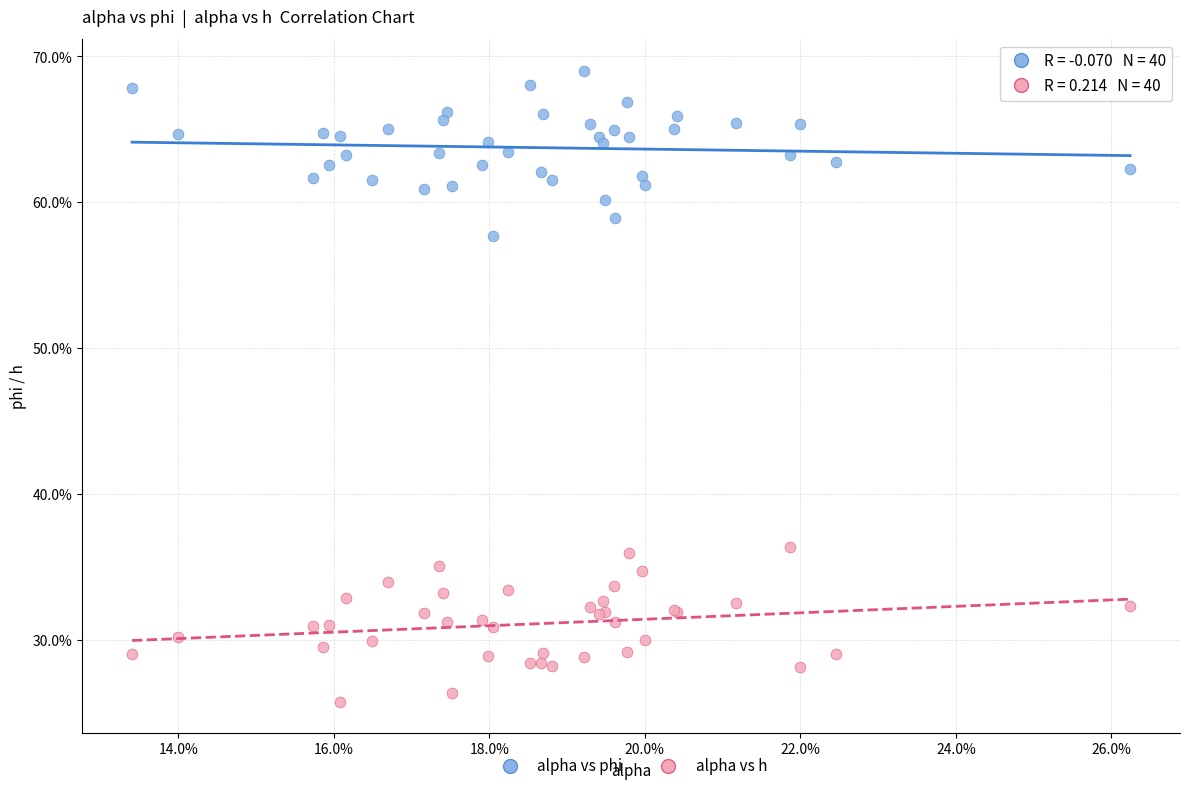

Which series has the widest spread of Y values?

alpha vs phi